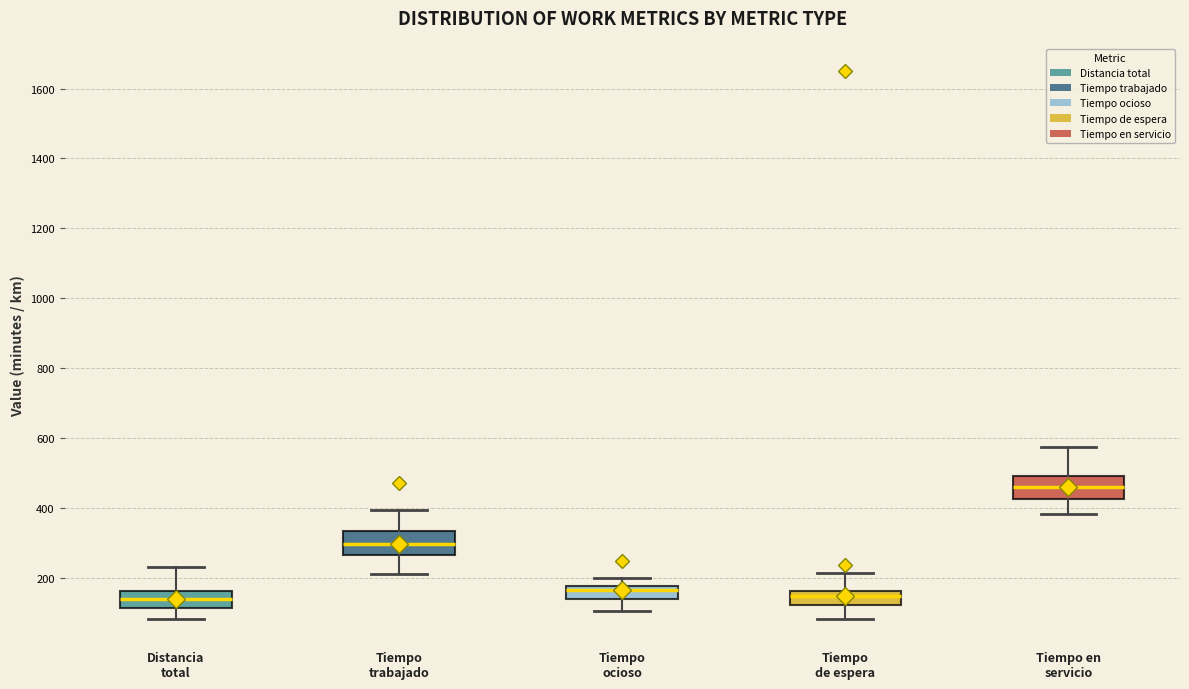

Where does the lower whisker of the box for Tiempo trabajado end on the y-axis? The values are not printed on the chart, so give them approximately, as read against the axis.

220